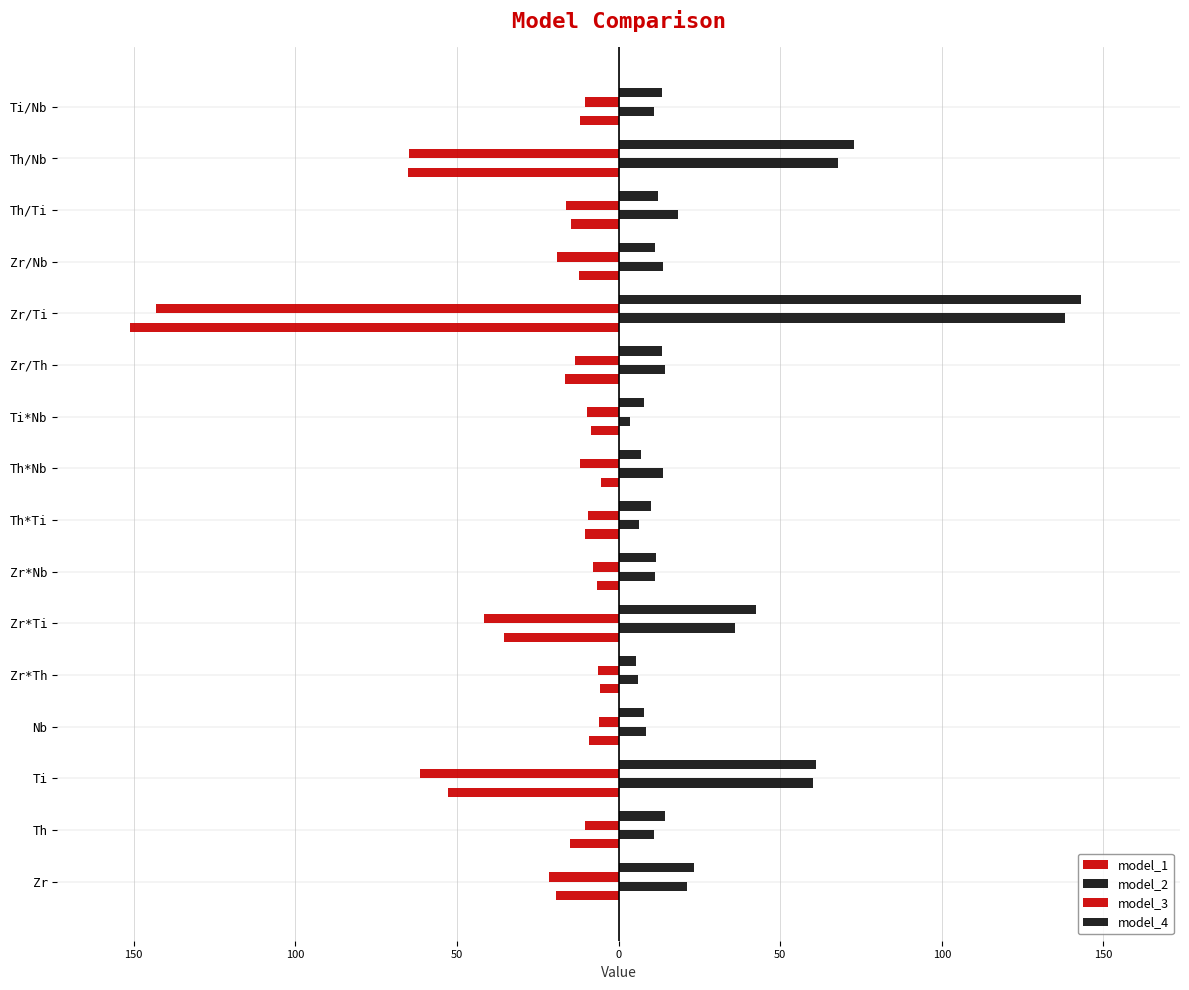

What is the difference between the second highest and minimum values in the model_2 series?

64.4